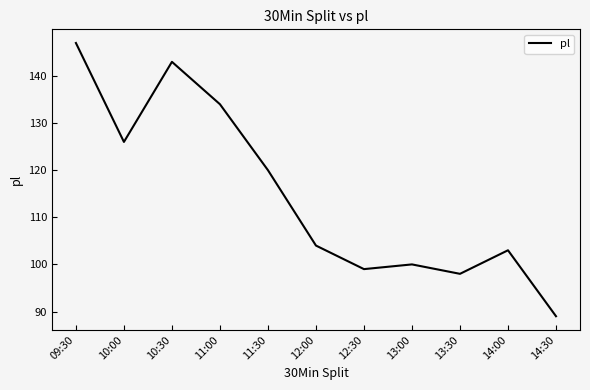

Read the value at 10:00.

126